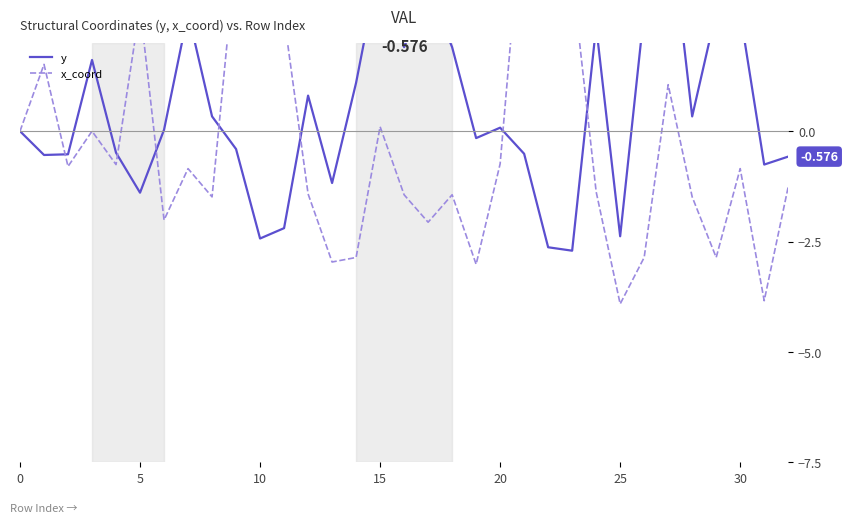

Which category has the lowest value across all series?

25